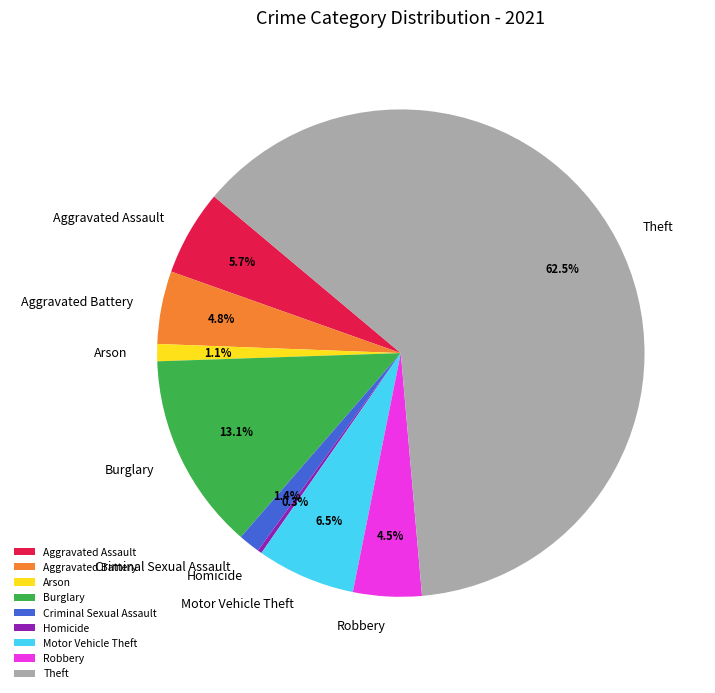

Which category has the smallest portion of the pie?

Homicide